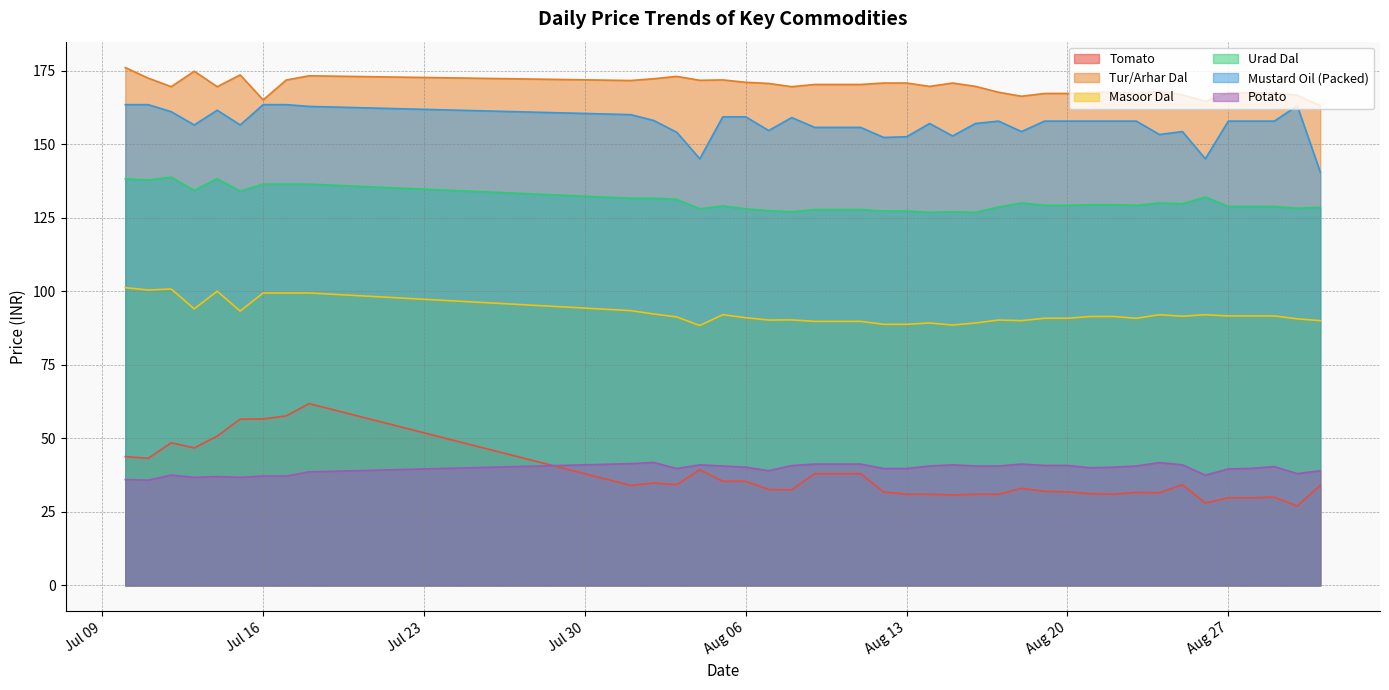

The value of Tomato at 2024-07-18 is 61.8. True or false?

True